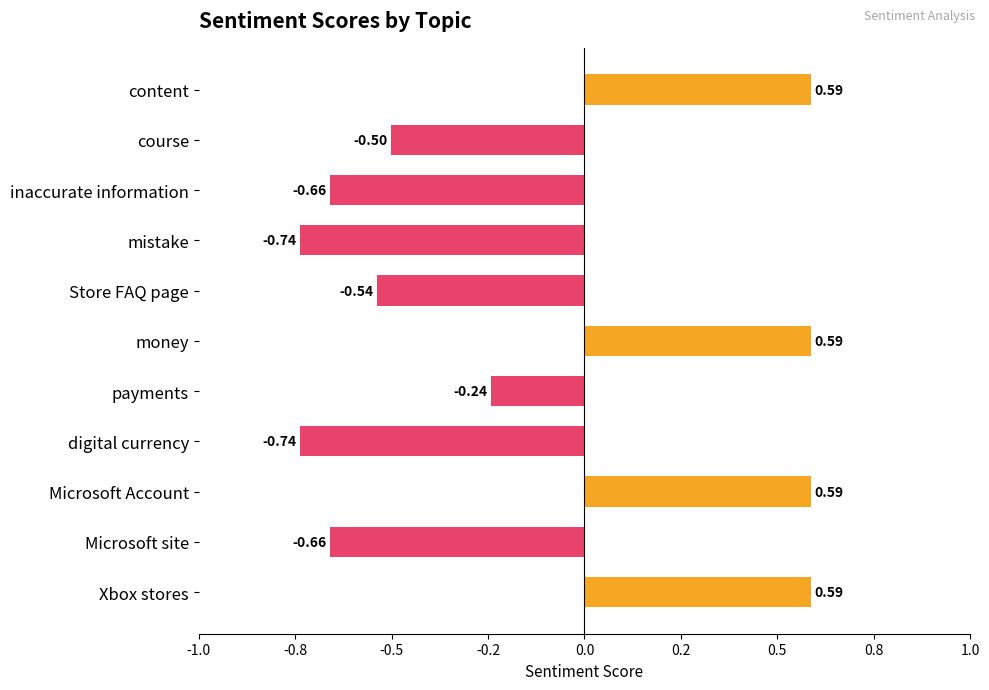

What is the sum of all values?

-1.7